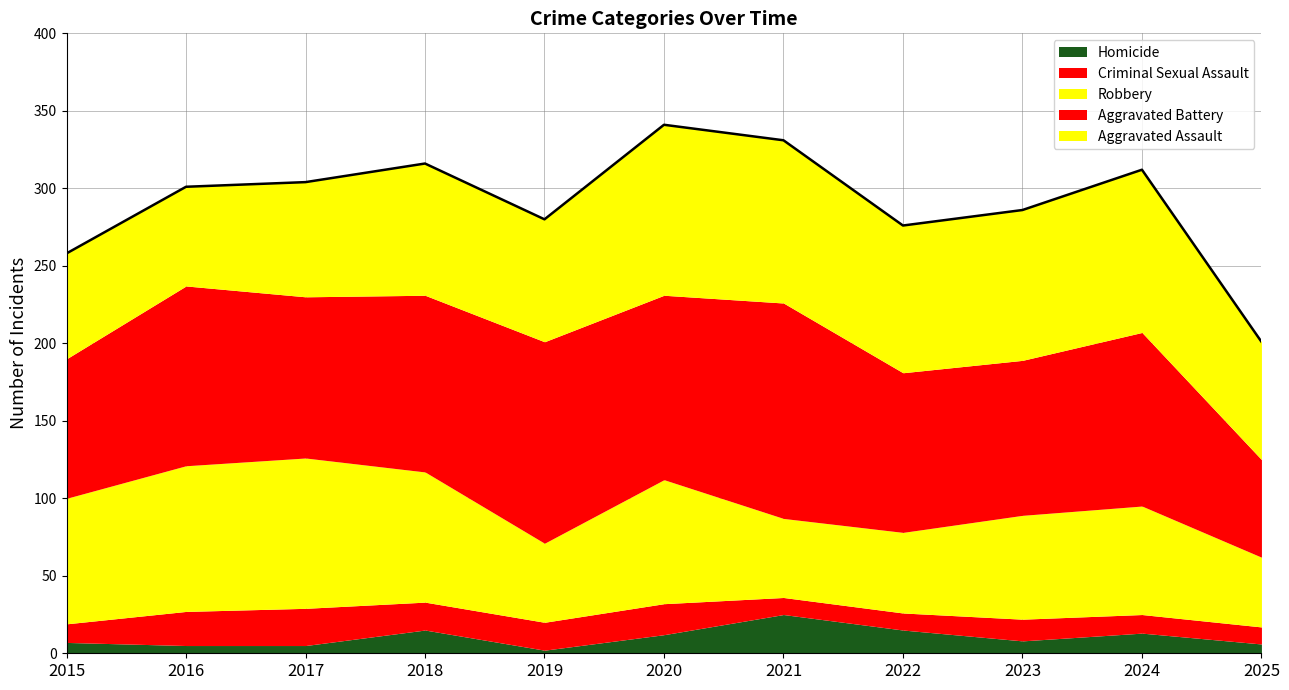

True or false: Homicide and Aggravated Assault intersect in this chart.

False